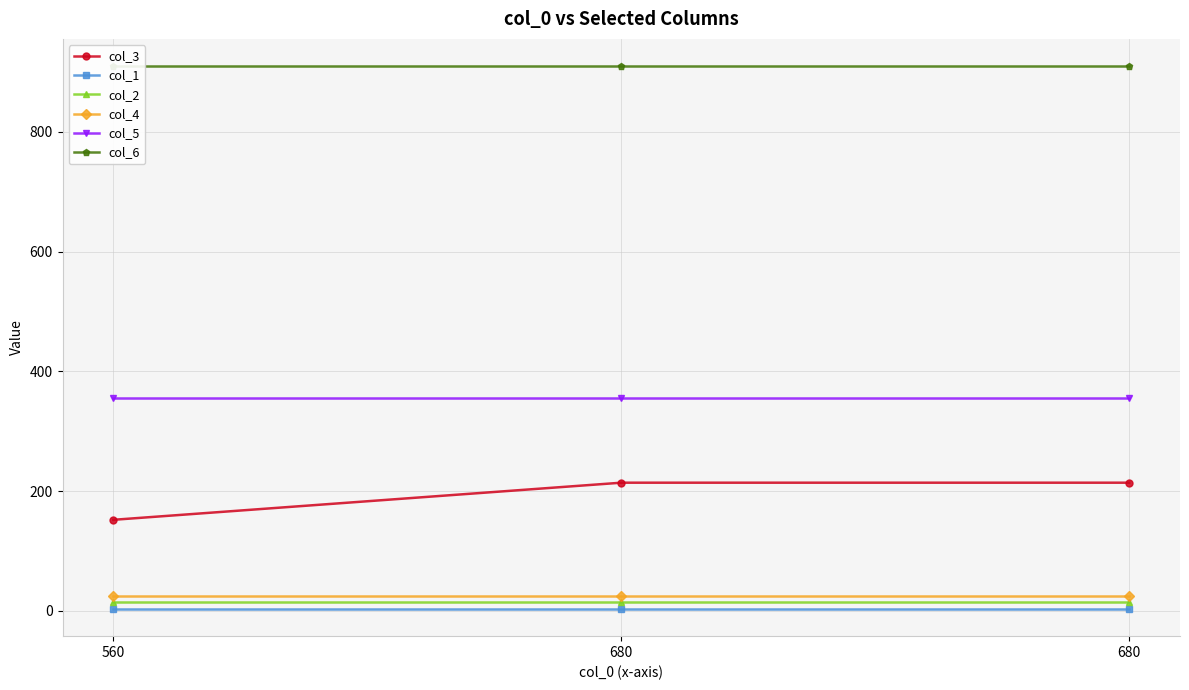

Reading left to right, list all the values displayed in this chart.

col_3: 560=152	680=214	680=214
col_1: 560=3	680=3	680=3
col_2: 560=15	680=15	680=15
col_4: 560=25	680=25	680=25
col_5: 560=355	680=355	680=355
col_6: 560=910	680=910	680=910